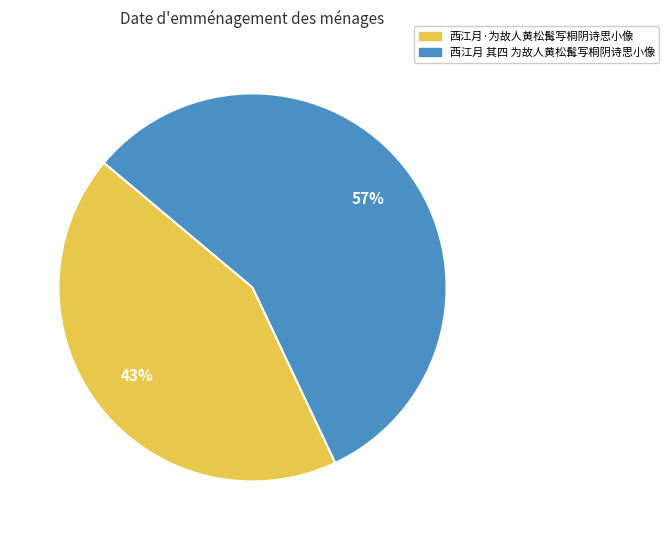

Which slice is the smallest?

西江月·为故人黄松髯写桐阴诗思小像